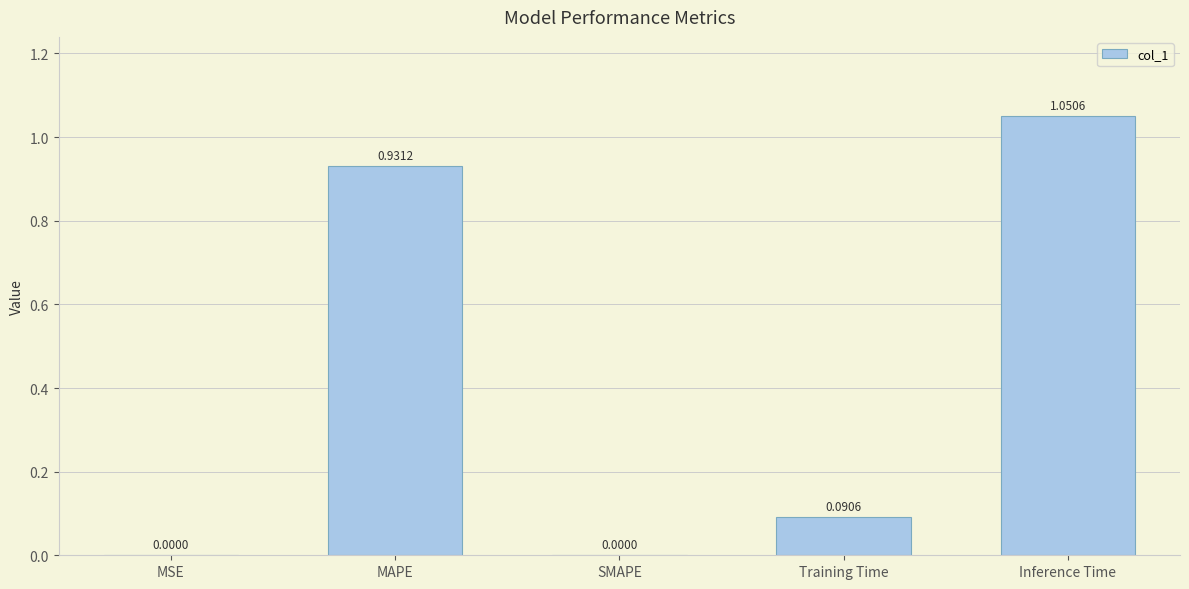

Which has a higher value, Inference Time or MSE?

Inference Time